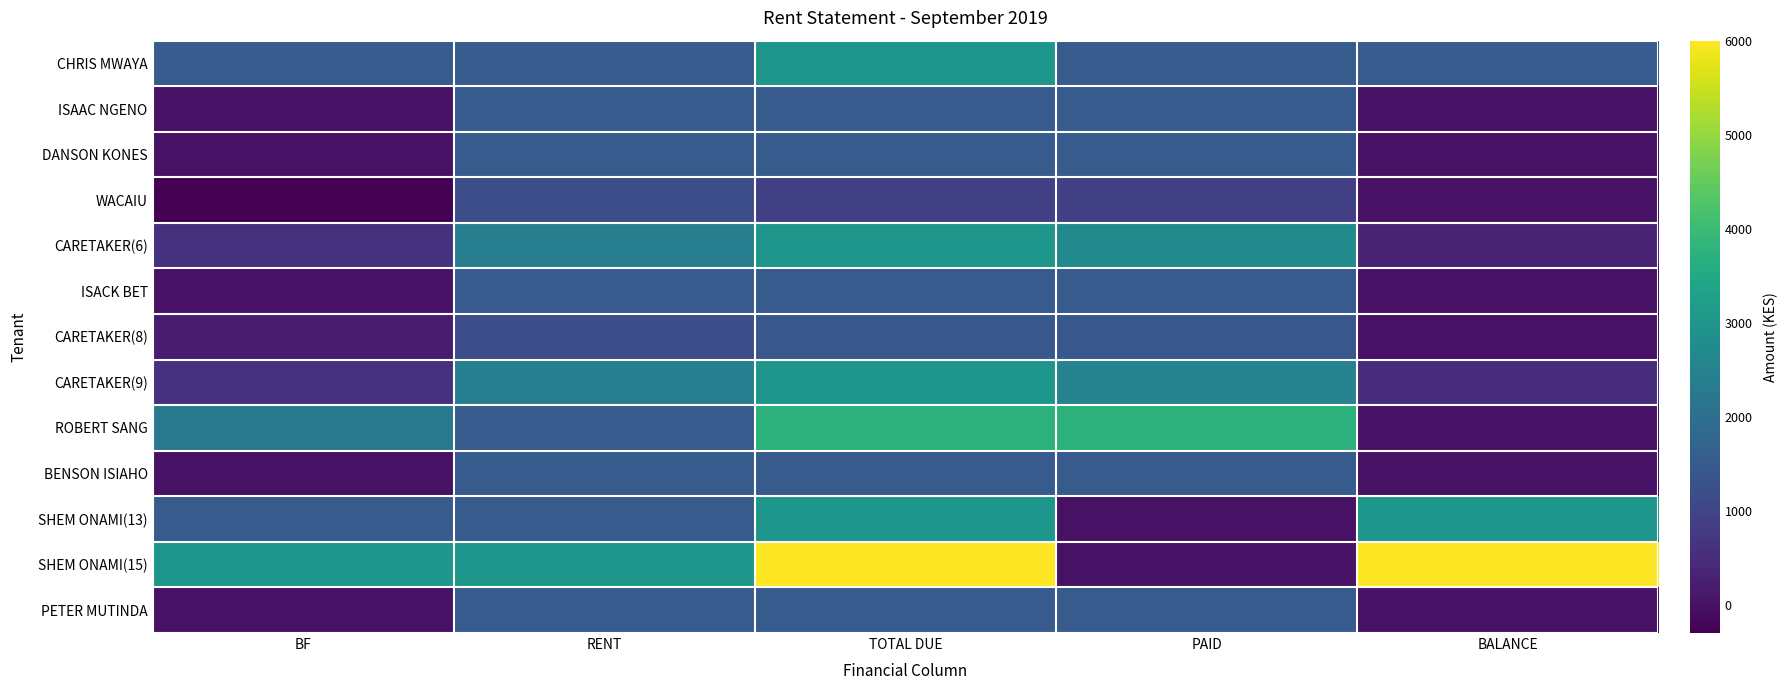

Which series changed the most between BF and TOTAL DUE?

SHEM ONAMI(15)